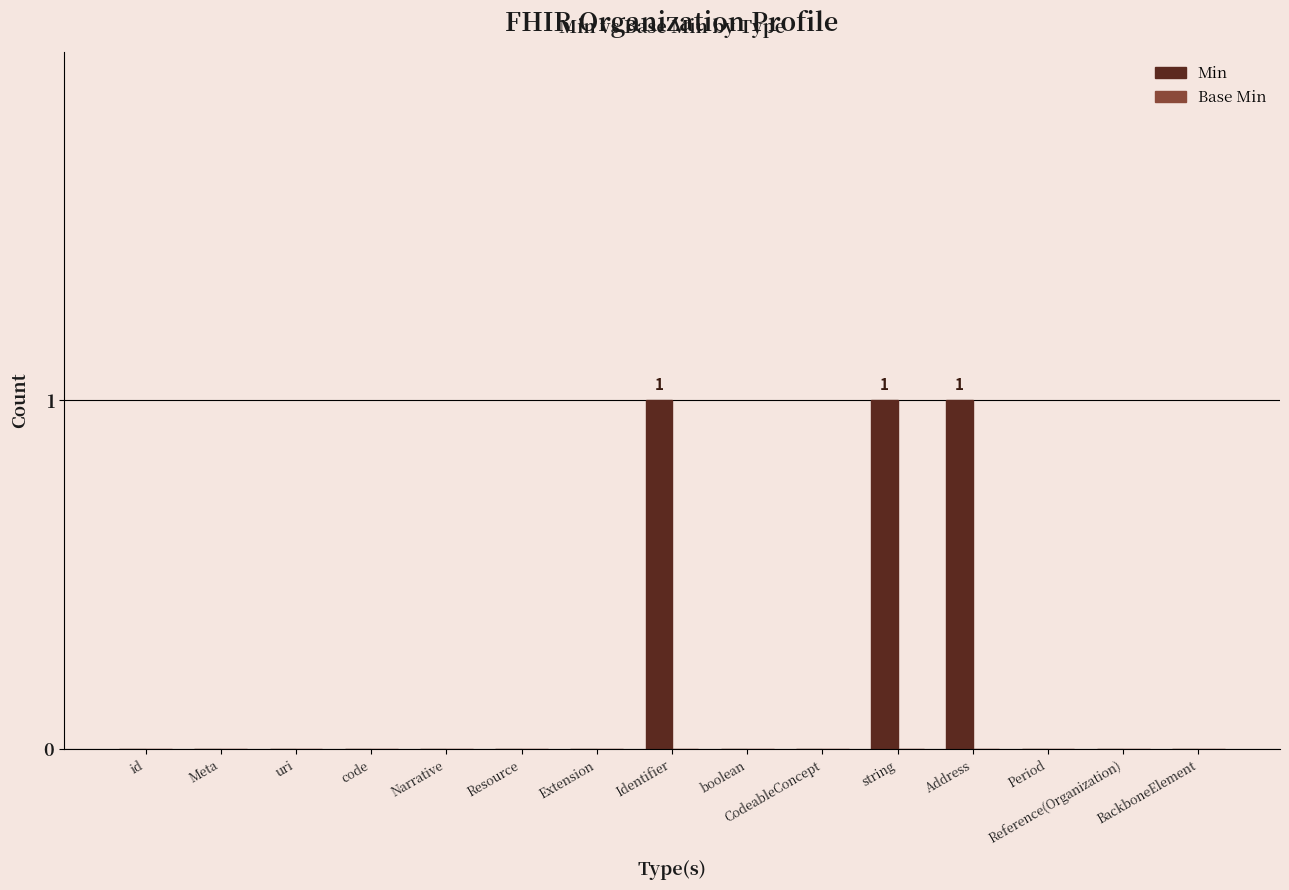

The value at Narrative is 0. True or false?

True